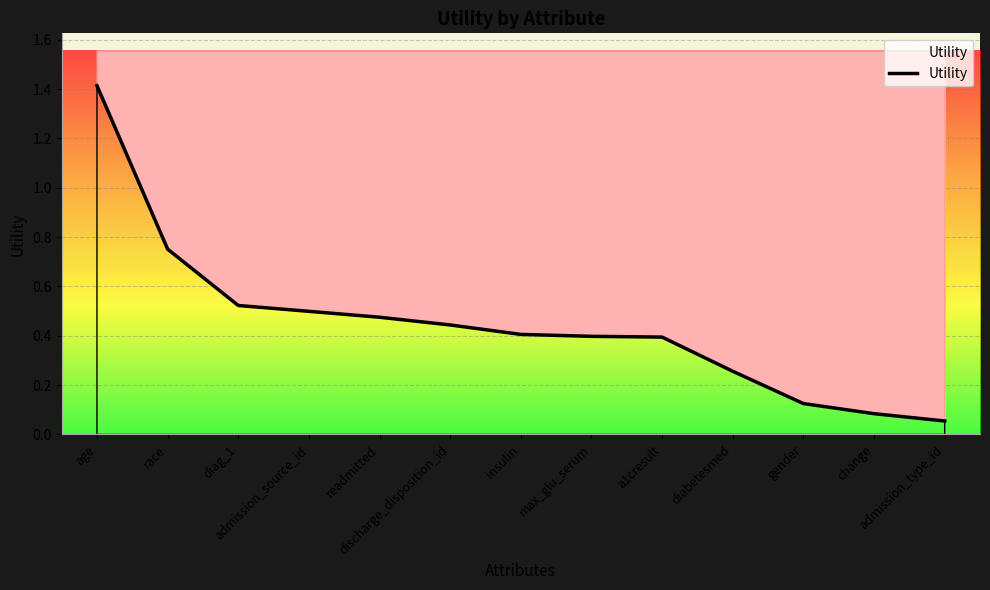

Reading right to left, extract all data points from this chart.

admission_type_id=0.1	change=0.1	gender=0.1	diabetesmed=0.3	a1cresult=0.4	max_glu_serum=0.4	insulin=0.4	discharge_disposition_id=0.4	readmitted=0.5	admission_source_id=0.5	diag_1=0.5	race=0.8	age=1.4